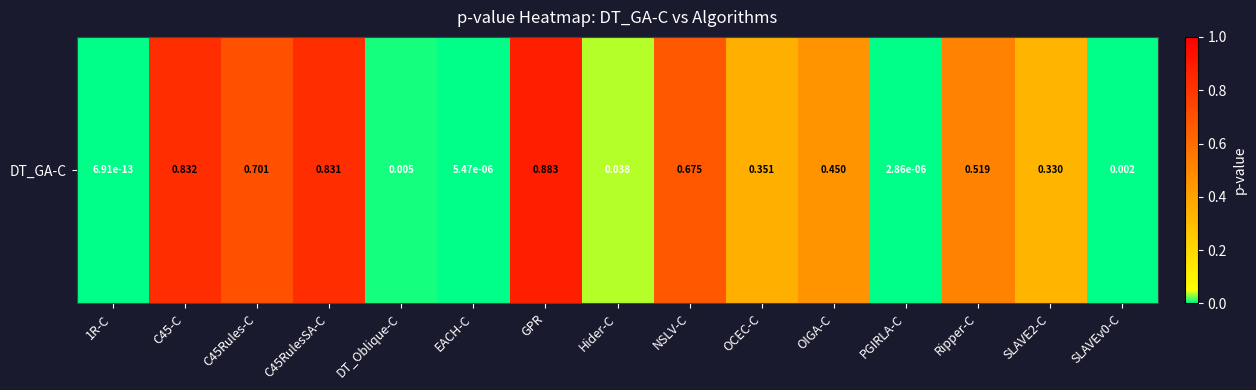

Count the number of categories in the chart.

15